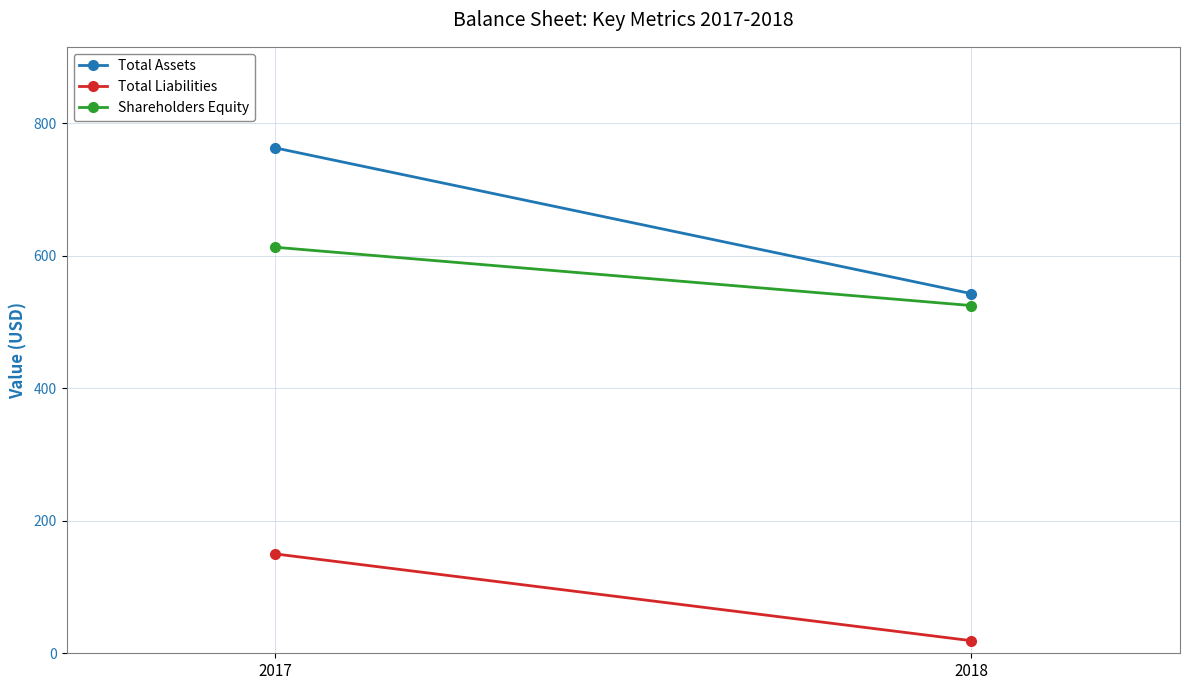

What is the minimum value shown in the chart?

19